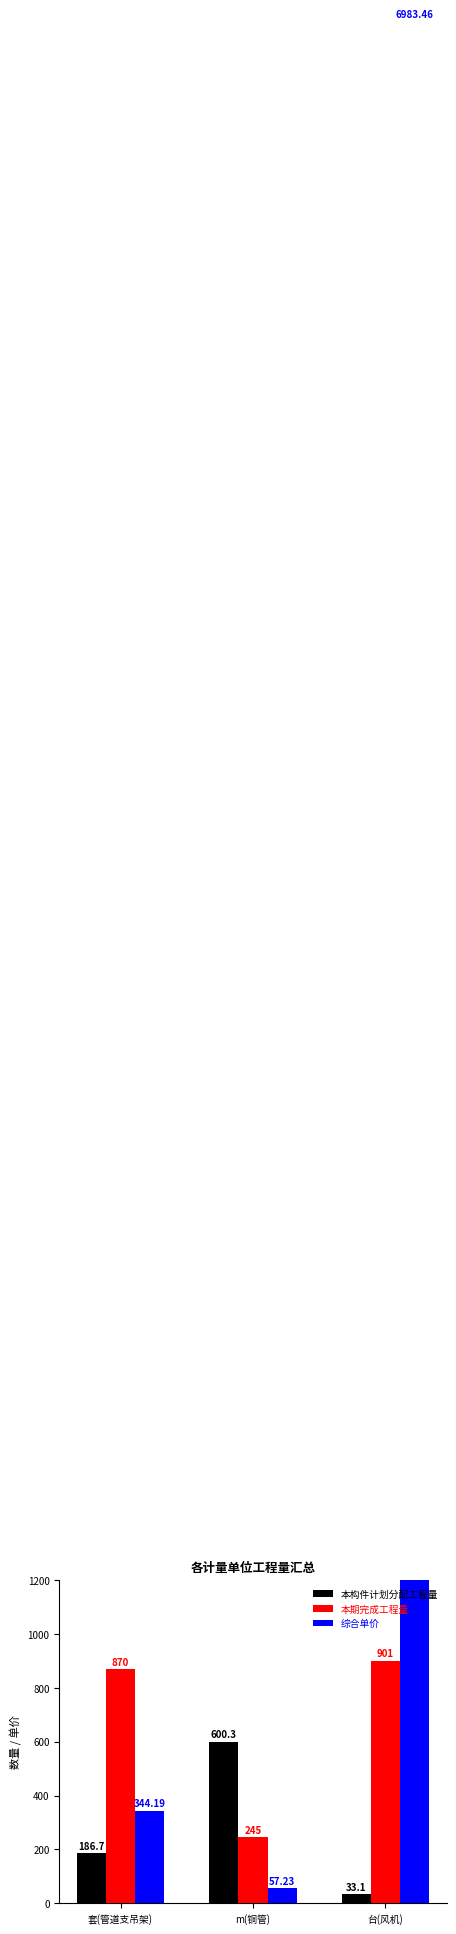

What is the approximate value of 本构件计划分配工程量 at m(铜管)?

600.3